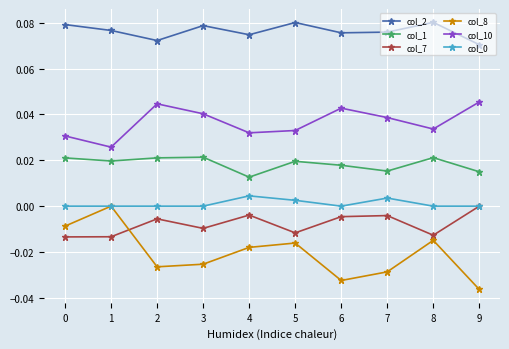

Count the number of categories in the chart.

10